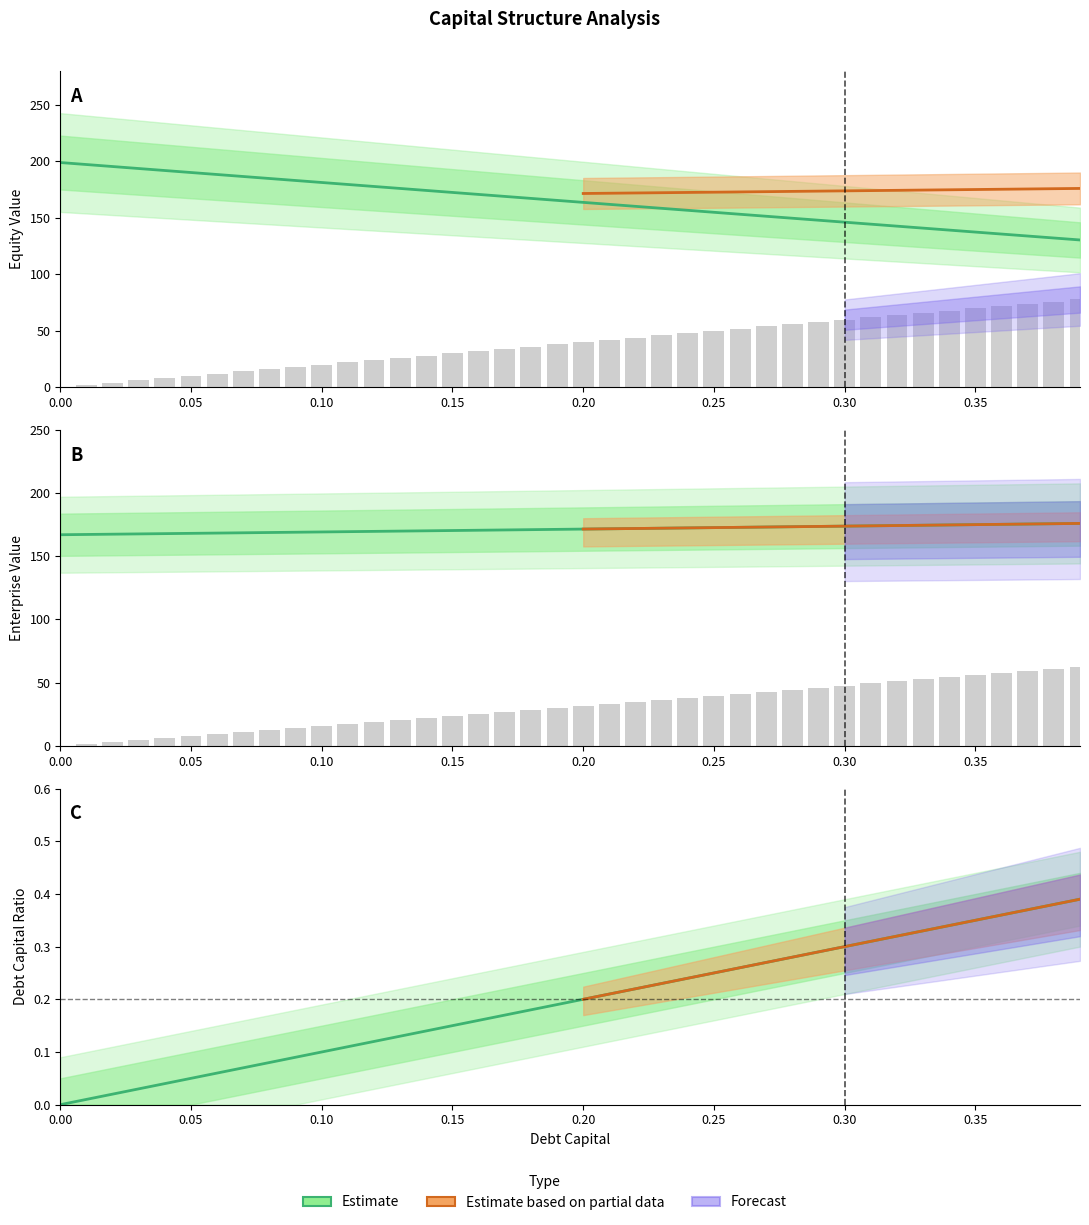

Where does the debt series first go above 39?

0.2